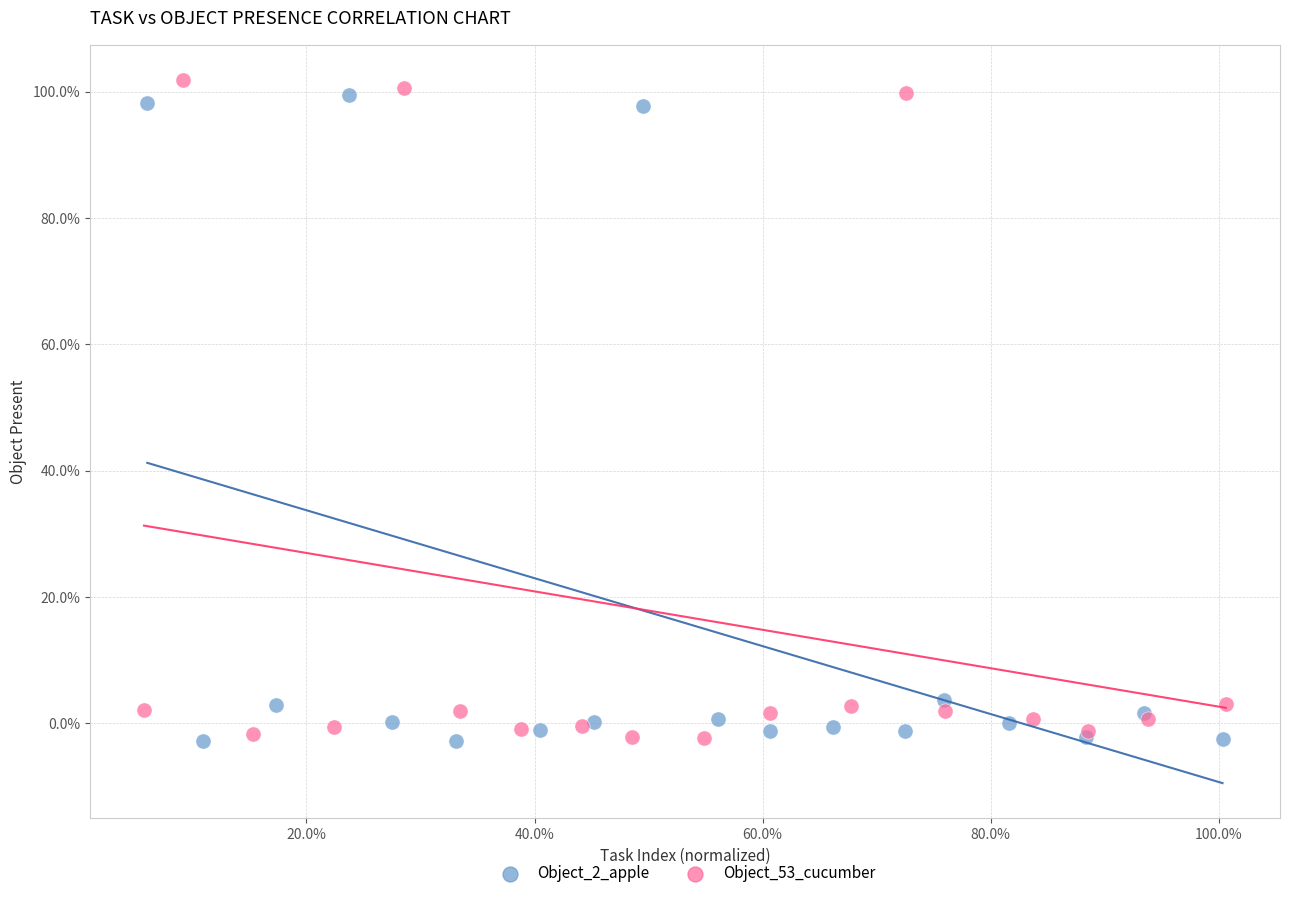

What are all the series names shown in the legend?

Object_2_apple, Object_53_cucumber